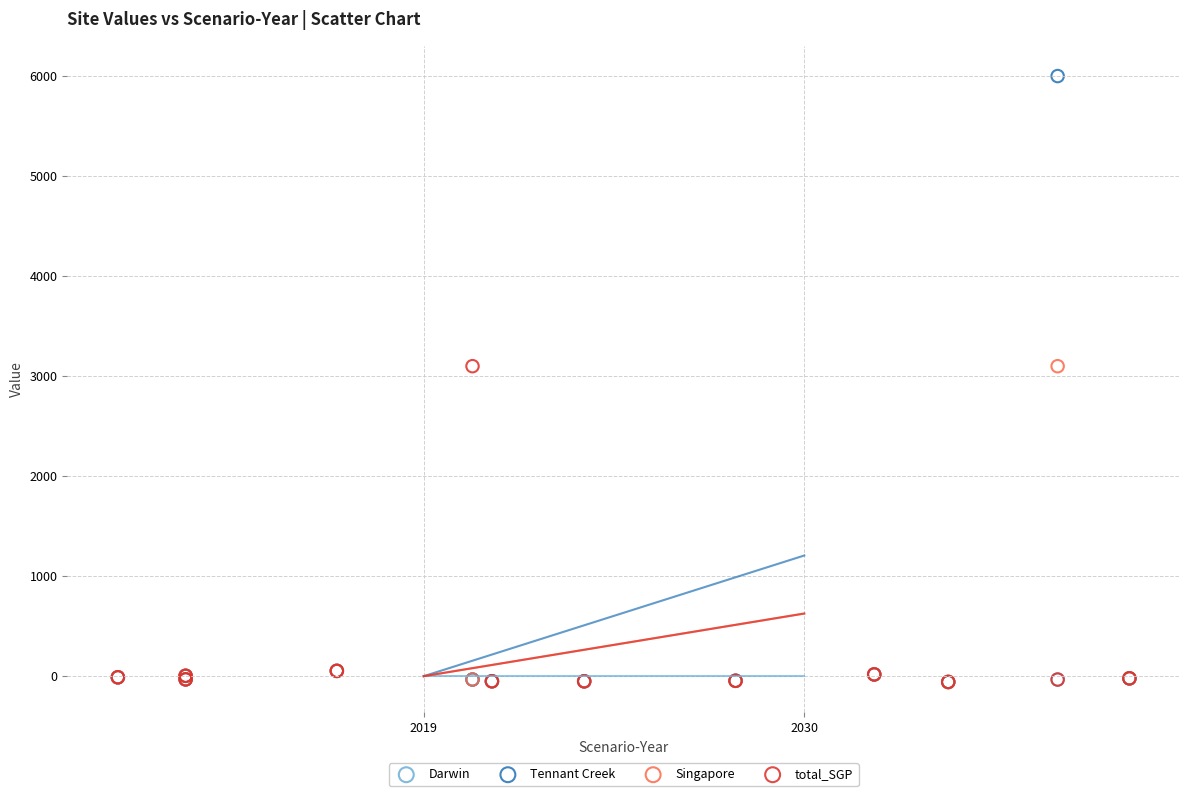

What are all the series names shown in the legend?

Darwin, Tennant Creek, Singapore, total_SGP